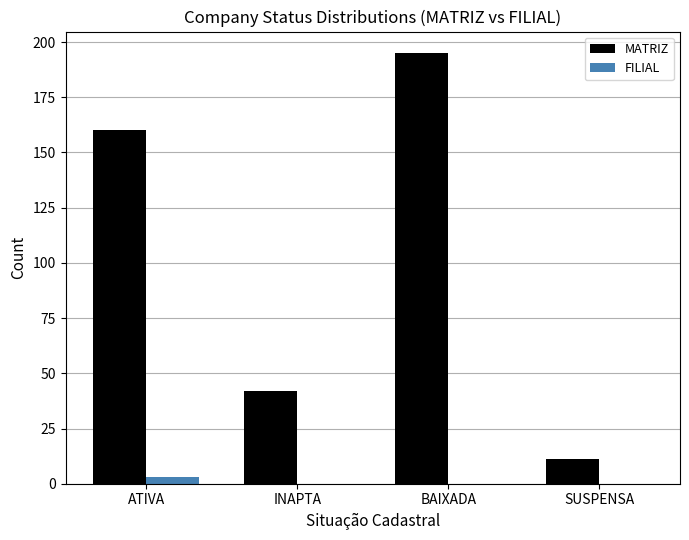

Read the MATRIZ value at INAPTA.

42